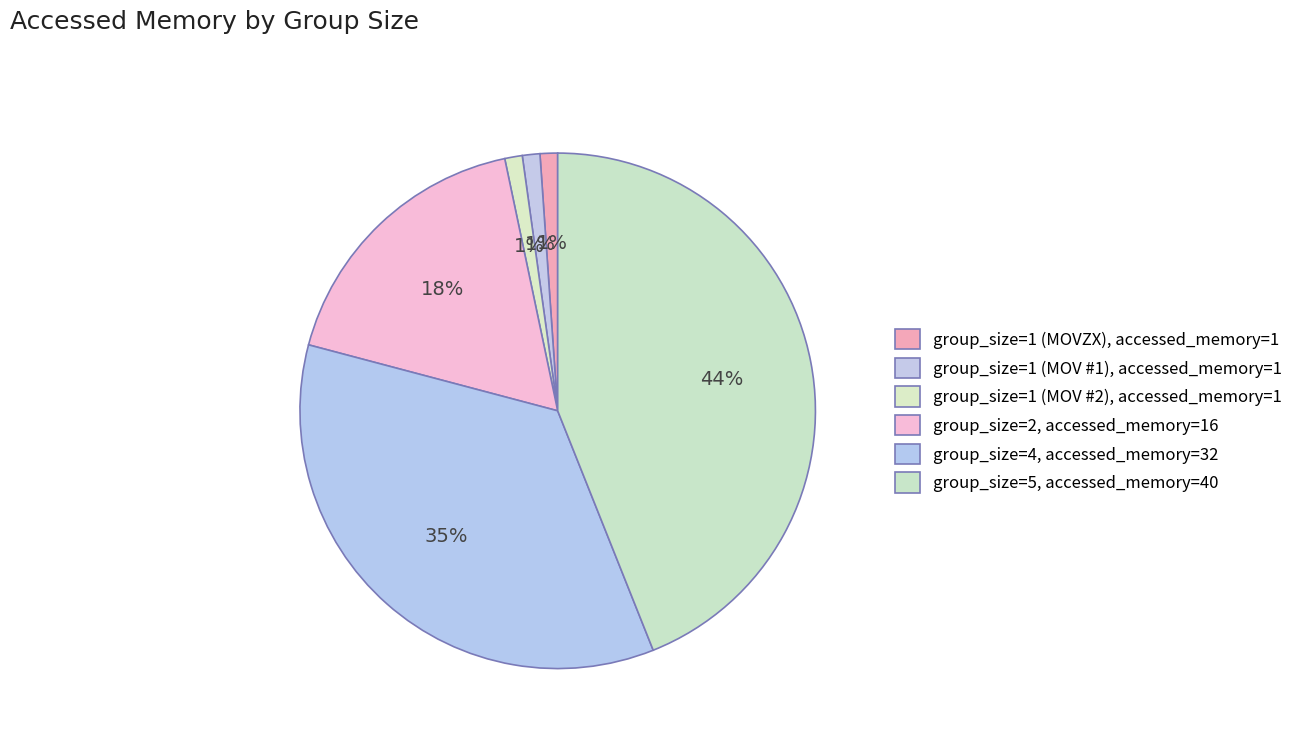

True or false: group_size=2 accounts for 18% of the total.

True